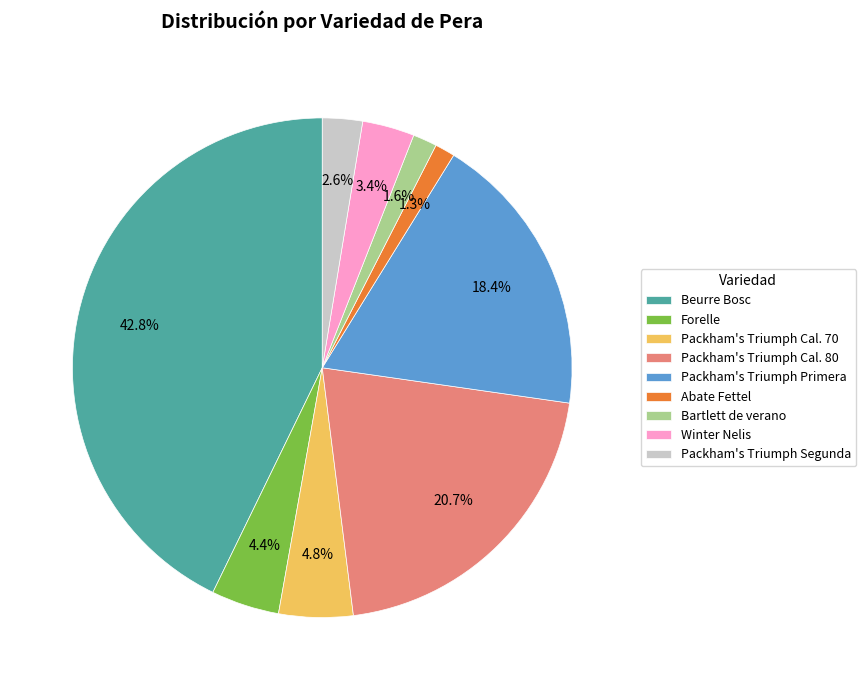

Combined, what portion of the pie is Forelle and Abate Fettel?

5.7%